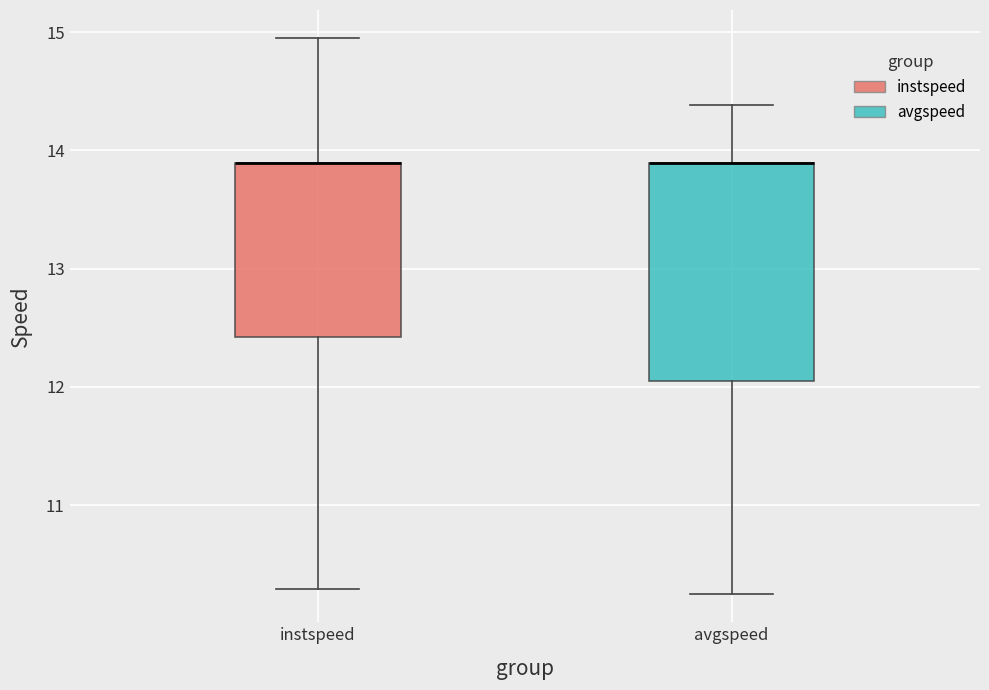

Where is the lower edge of the box for instspeed on the y-axis? The values are not printed on the chart, so give them approximately, as read against the axis.

12.4